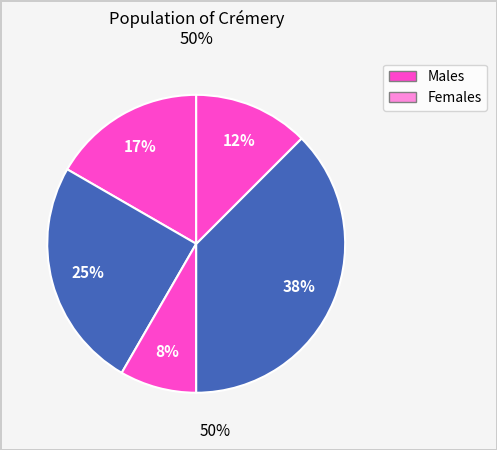

How many slices are in this pie chart?

5